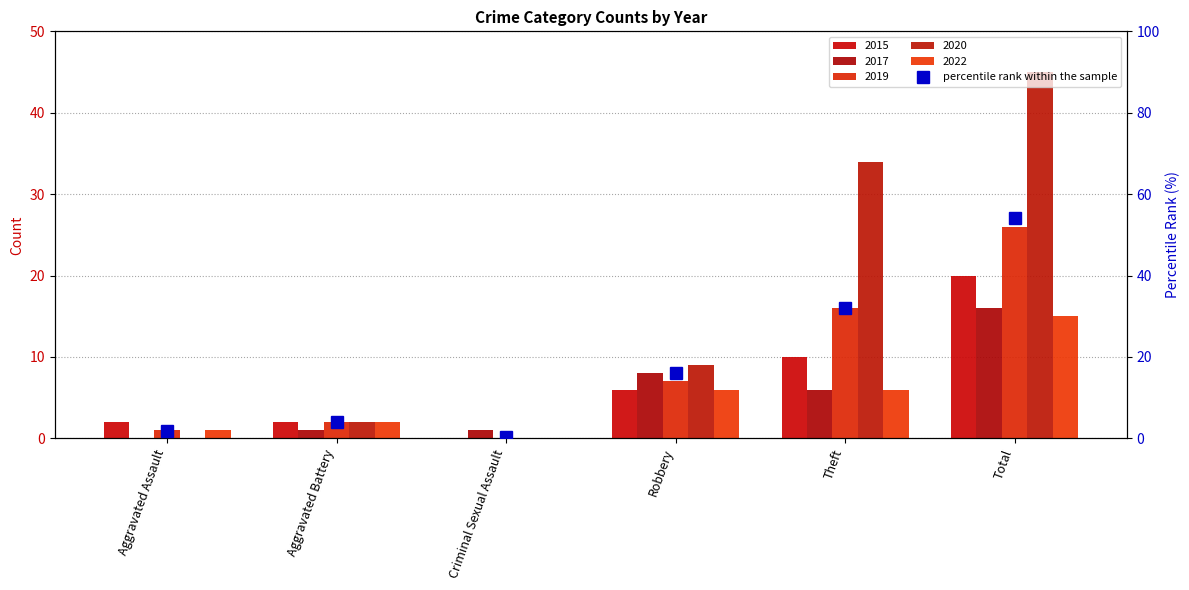

What is the smallest value displayed?

0.4